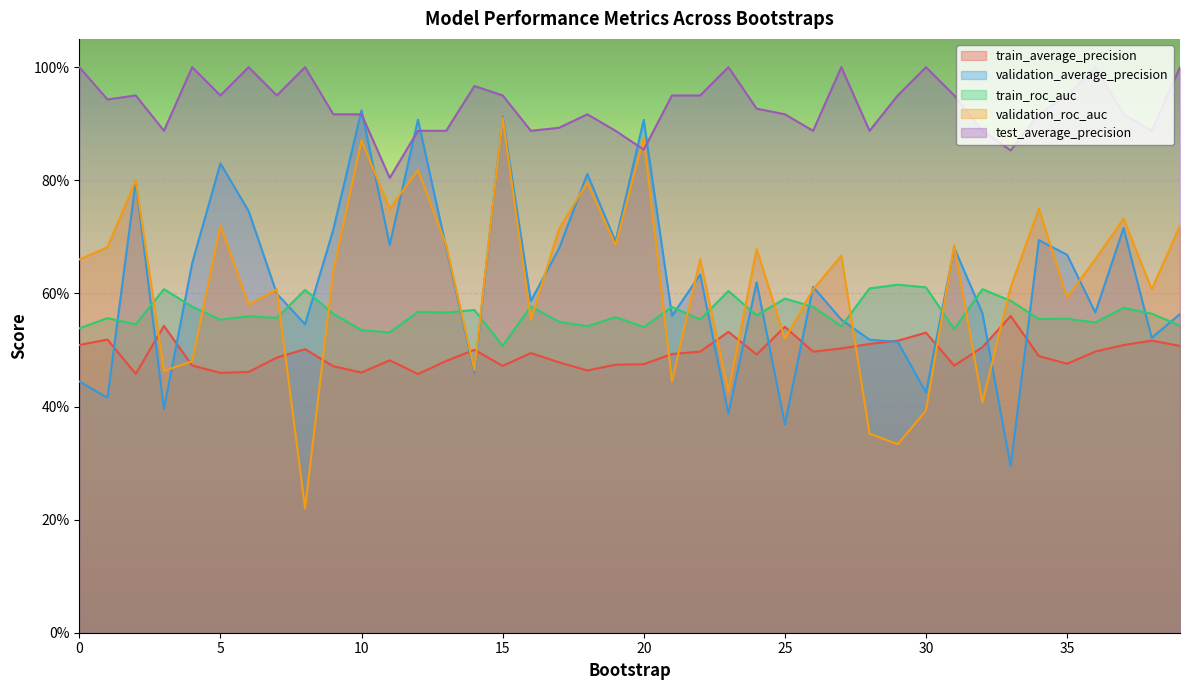

Reading left to right, what are all the values shown in this chart?

train_average_precision: 0=0.5	1=0.5	2=0.5	3=0.5	4=0.5	5=0.5	6=0.5	7=0.5	8=0.5	9=0.5	10=0.5	11=0.5	12=0.5	13=0.5	14=0.5	15=0.5	16=0.5	17=0.5	18=0.5	19=0.5	20=0.5	21=0.5	22=0.5	23=0.5	24=0.5	25=0.5	26=0.5	27=0.5	28=0.5	29=0.5	30=0.5	31=0.5	32=0.5	33=0.6	34=0.5	35=0.5	36=0.5	37=0.5	38=0.5	39=0.5
validation_average_precision: 0=0.4	1=0.4	2=0.8	3=0.4	4=0.7	5=0.8	6=0.7	7=0.6	8=0.5	9=0.7	10=0.9	11=0.7	12=0.9	13=0.7	14=0.5	15=0.9	16=0.6	17=0.7	18=0.8	19=0.7	20=0.9	21=0.6	22=0.6	23=0.4	24=0.6	25=0.4	26=0.6	27=0.6	28=0.5	29=0.5	30=0.4	31=0.7	32=0.6	33=0.3	34=0.7	35=0.7	36=0.6	37=0.7	38=0.5	39=0.6
train_roc_auc: 0=0.5	1=0.6	2=0.5	3=0.6	4=0.6	5=0.6	6=0.6	7=0.6	8=0.6	9=0.6	10=0.5	11=0.5	12=0.6	13=0.6	14=0.6	15=0.5	16=0.6	17=0.5	18=0.5	19=0.6	20=0.5	21=0.6	22=0.6	23=0.6	24=0.6	25=0.6	26=0.6	27=0.5	28=0.6	29=0.6	30=0.6	31=0.5	32=0.6	33=0.6	34=0.6	35=0.6	36=0.5	37=0.6	38=0.6	39=0.5
validation_roc_auc: 0=0.7	1=0.7	2=0.8	3=0.5	4=0.5	5=0.7	6=0.6	7=0.6	8=0.2	9=0.6	10=0.9	11=0.8	12=0.8	13=0.7	14=0.5	15=0.9	16=0.6	17=0.7	18=0.8	19=0.7	20=0.9	21=0.4	22=0.7	23=0.4	24=0.7	25=0.5	26=0.6	27=0.7	28=0.4	29=0.3	30=0.4	31=0.7	32=0.4	33=0.6	34=0.8	35=0.6	36=0.7	37=0.7	38=0.6	39=0.7
test_average_precision: 0=1.0	1=0.9	2=0.9	3=0.9	4=1.0	5=0.9	6=1.0	7=0.9	8=1.0	9=0.9	10=0.9	11=0.8	12=0.9	13=0.9	14=1.0	15=0.9	16=0.9	17=0.9	18=0.9	19=0.9	20=0.9	21=0.9	22=0.9	23=1.0	24=0.9	25=0.9	26=0.9	27=1.0	28=0.9	29=0.9	30=1.0	31=0.9	32=0.9	33=0.9	34=0.9	35=0.9	36=1.0	37=0.9	38=0.9	39=1.0